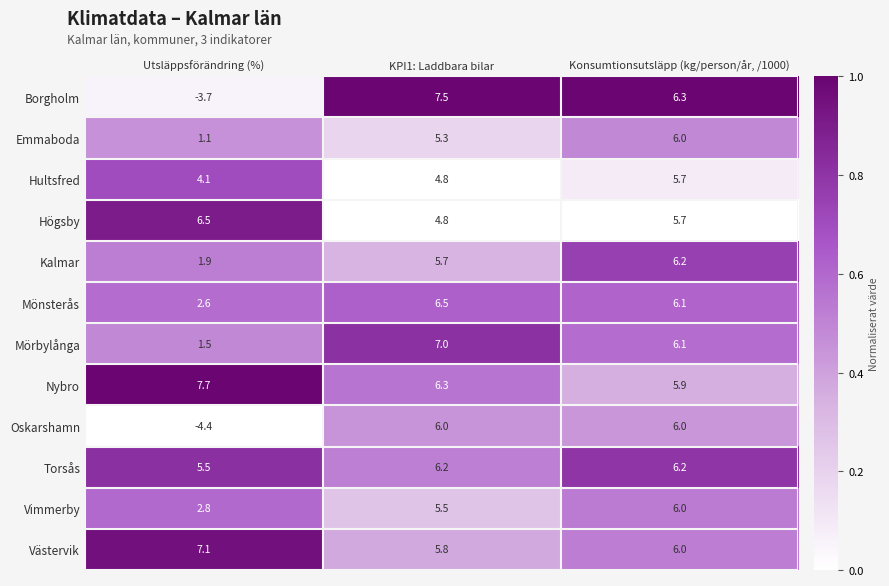

Rank the series at Utsläppsförändring (%) from lowest to highest value.

Oskarshamn, Borgholm, Emmaboda, Mörbylånga, Kalmar, Mönsterås, Vimmerby, Hultsfred, Torsås, Högsby, Västervik, Nybro